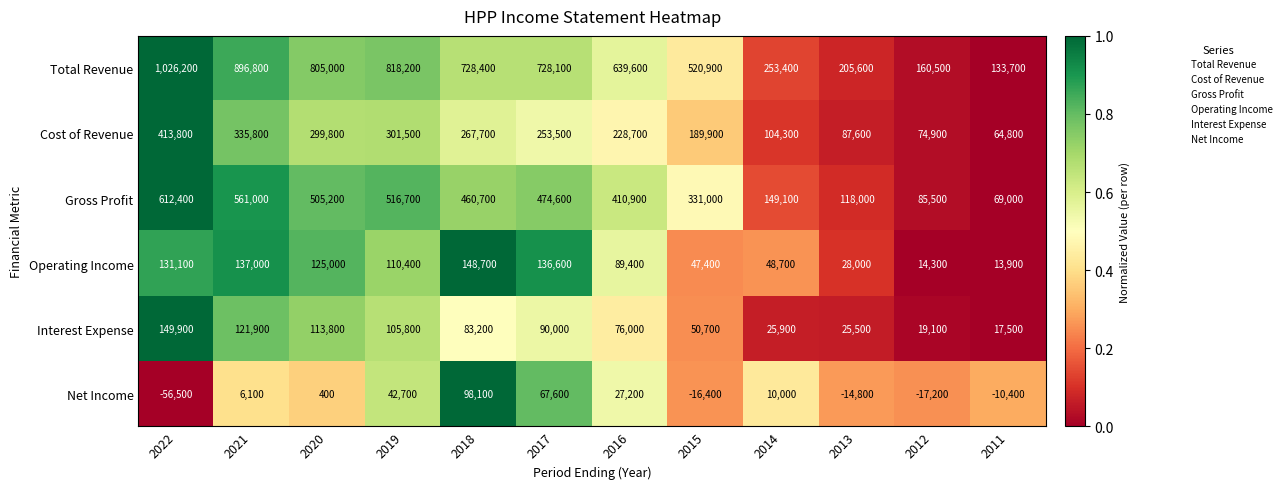

At which category is the sum across all series the highest?

2022